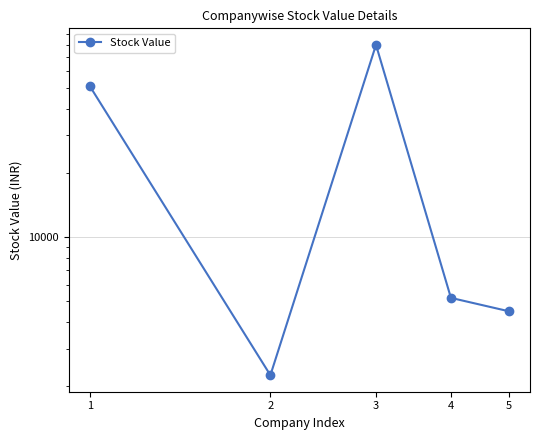

At which label is the value closest to 41030?

1